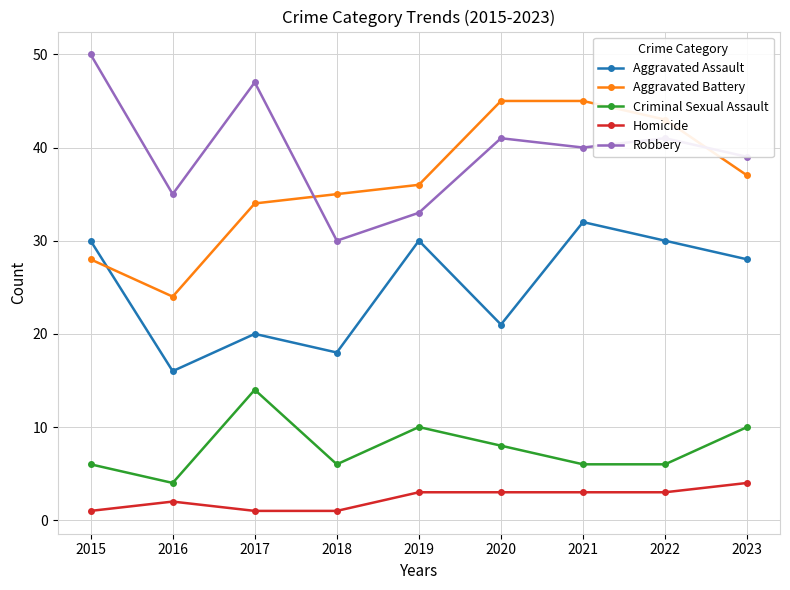

At 2017, list the series in order from smallest to largest.

Homicide, Criminal Sexual Assault, Aggravated Assault, Aggravated Battery, Robbery